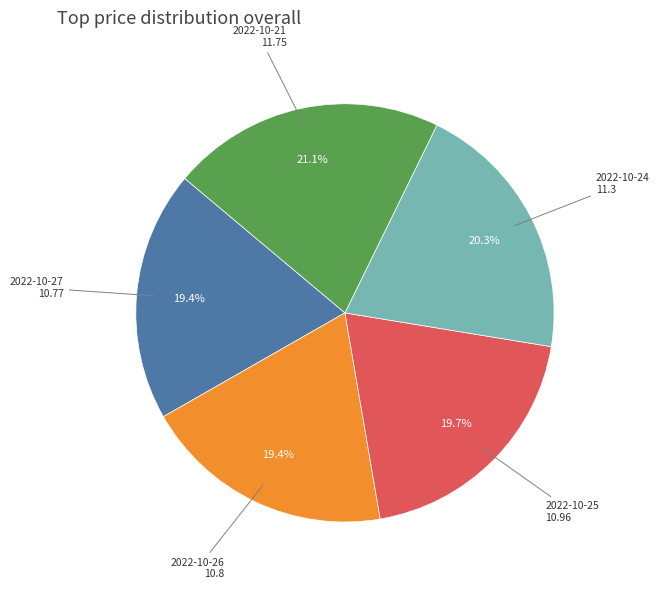

Is there a majority slice in this chart?

No